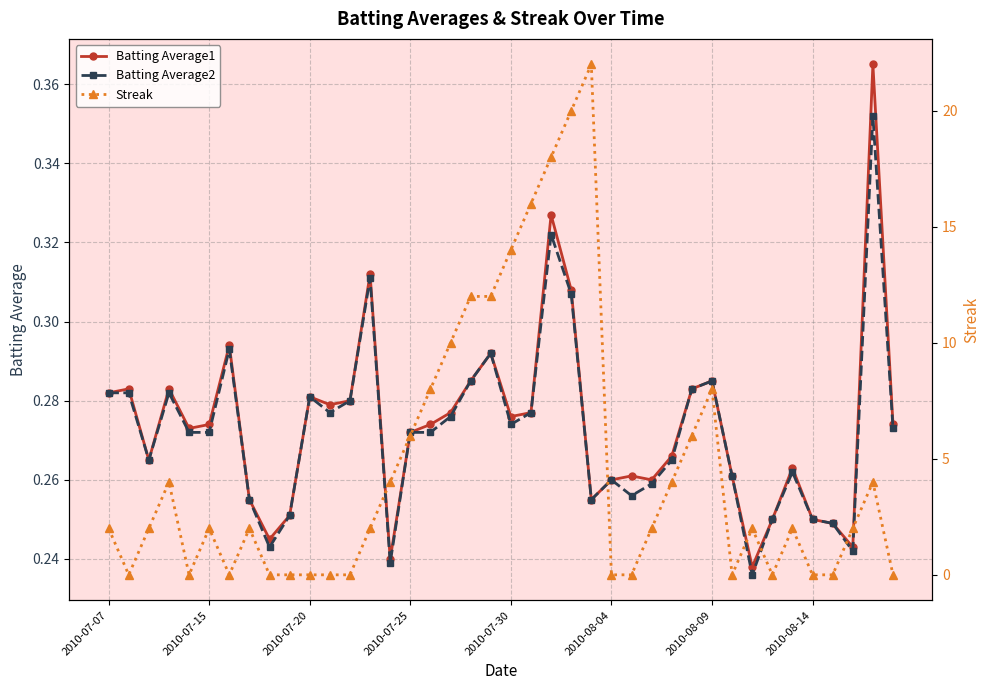

How many lines are shown in the chart?

3